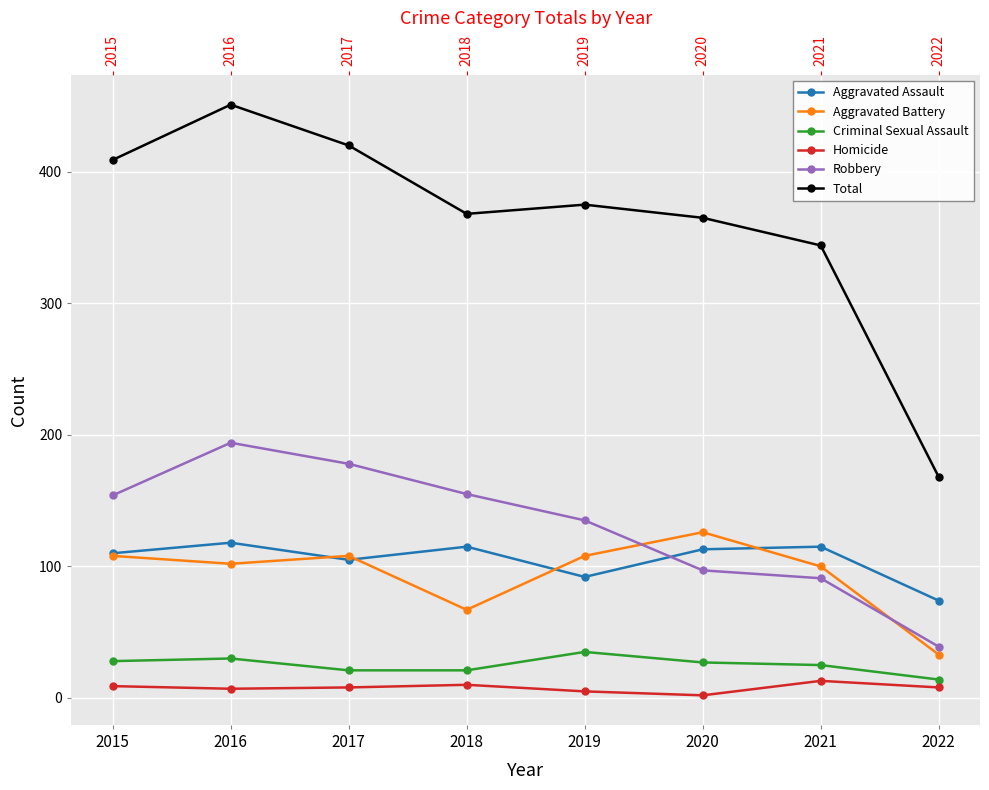

How many intersections are there between Aggravated Battery and Aggravated Assault?

4